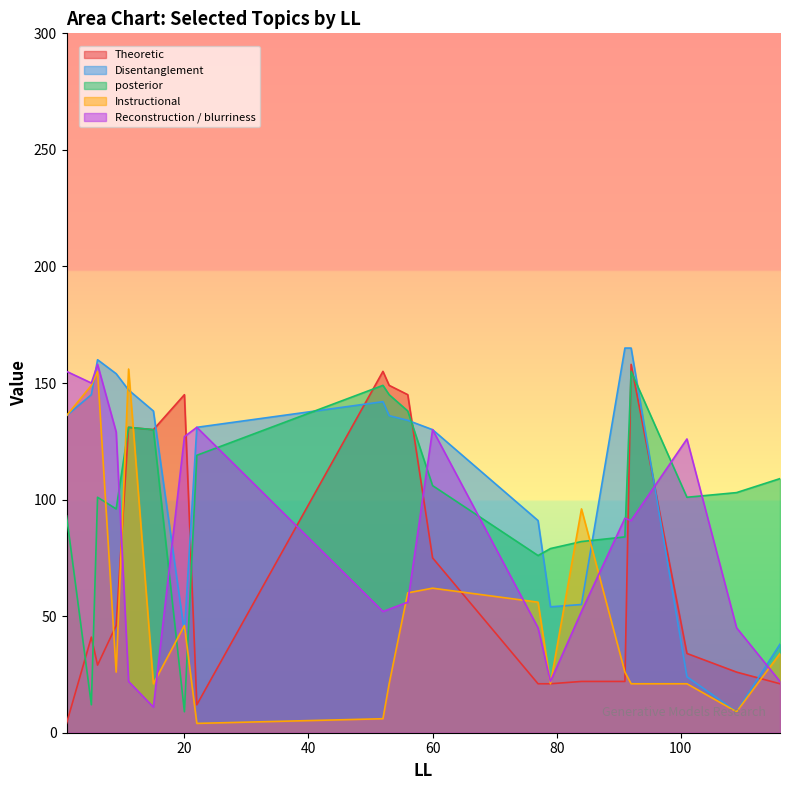

True or false: Instructional has more than 2 points higher than both neighbors.

True